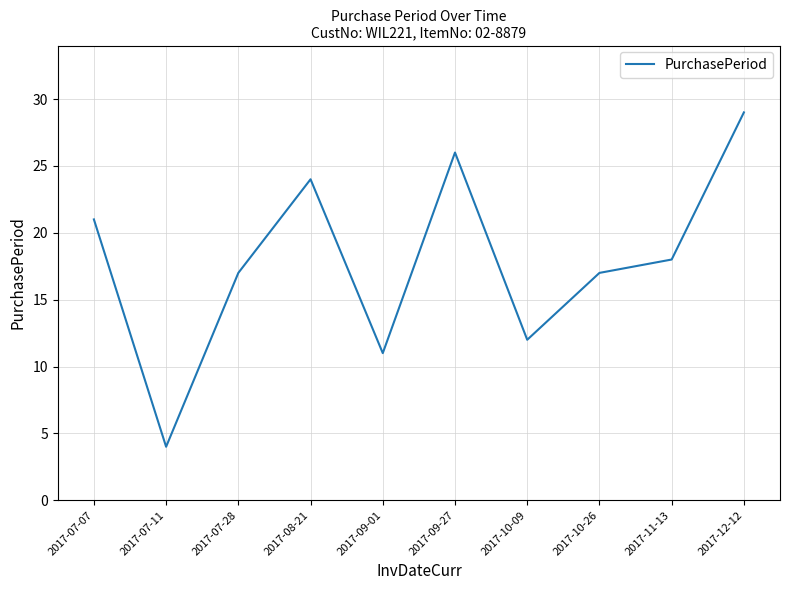

What is the average value?

18